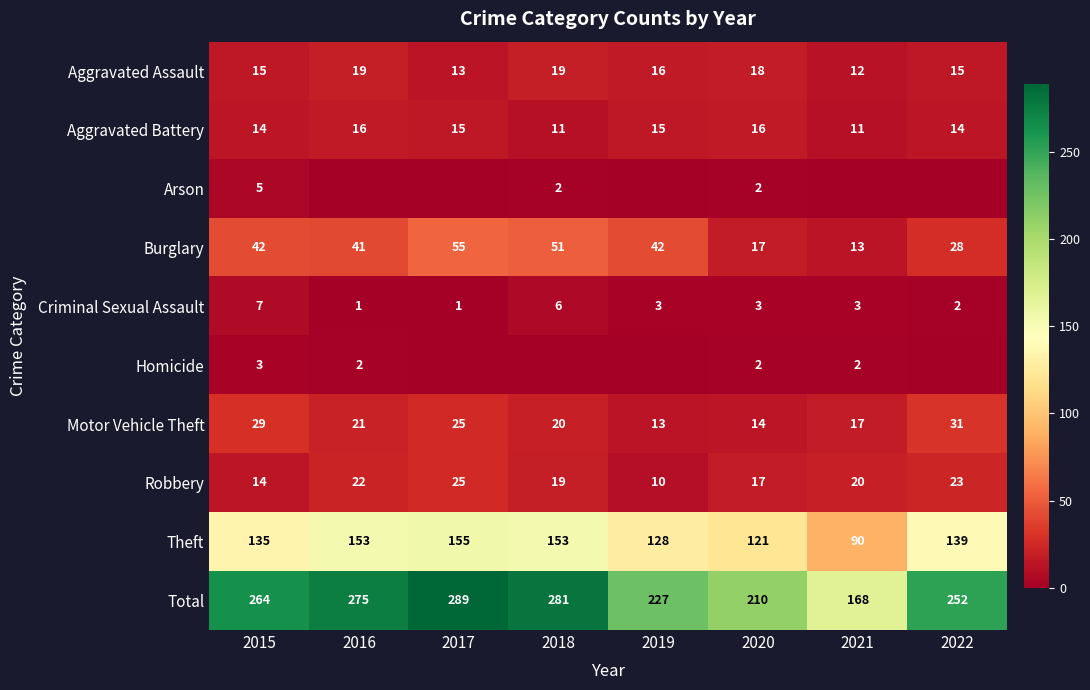

How many Aggravated Battery values are between 14 and 16?

6